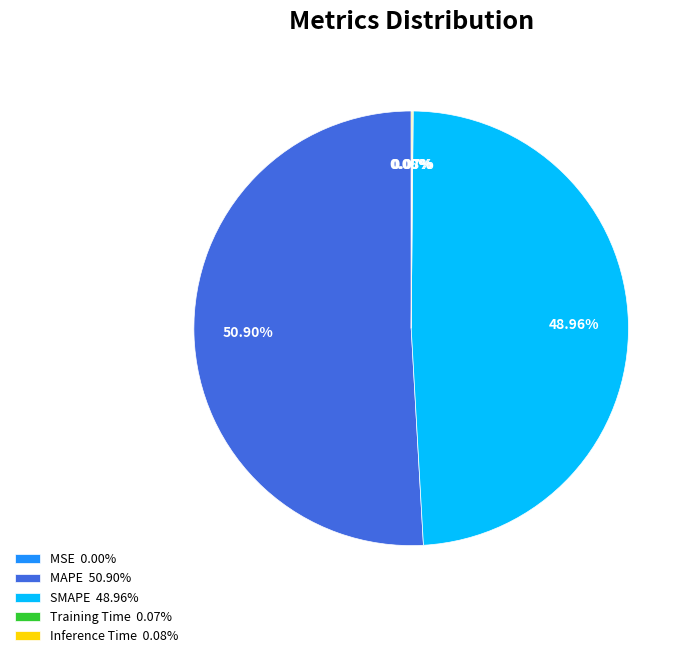

Which category accounts for the majority?

MAPE